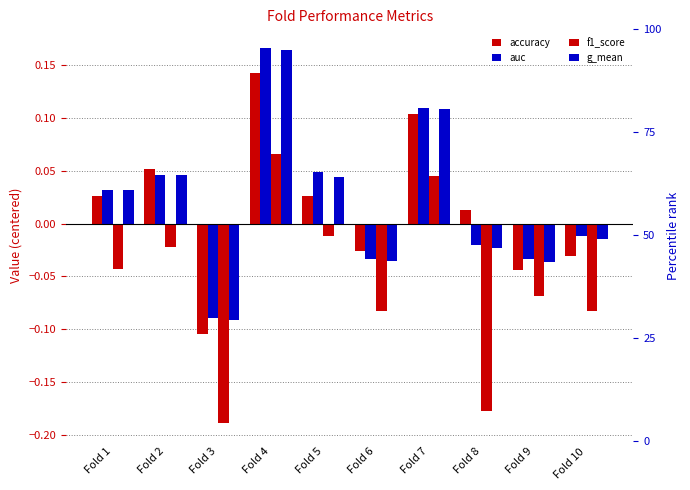

Reading right to left, list all the values displayed in this chart.

accuracy: Fold 10=-0.0	Fold 9=-0.0	Fold 8=0.0	Fold 7=0.1	Fold 6=-0.0	Fold 5=0.0	Fold 4=0.1	Fold 3=-0.1	Fold 2=0.1	Fold 1=0.0
auc: Fold 10=-0.0	Fold 9=-0.0	Fold 8=-0.0	Fold 7=0.1	Fold 6=-0.0	Fold 5=0.0	Fold 4=0.2	Fold 3=-0.1	Fold 2=0.0	Fold 1=0.0
f1_score: Fold 10=-0.1	Fold 9=-0.1	Fold 8=-0.2	Fold 7=0.0	Fold 6=-0.1	Fold 5=-0.0	Fold 4=0.1	Fold 3=-0.2	Fold 2=-0.0	Fold 1=-0.0
g_mean: Fold 10=-0.0	Fold 9=-0.0	Fold 8=-0.0	Fold 7=0.1	Fold 6=-0.0	Fold 5=0.0	Fold 4=0.2	Fold 3=-0.1	Fold 2=0.0	Fold 1=0.0